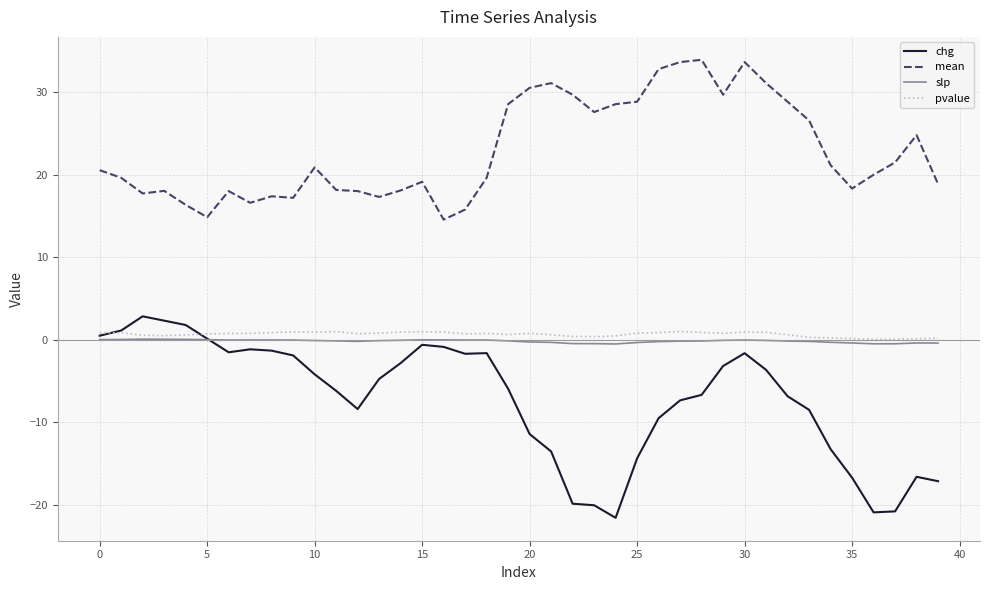

True or false: mean and slp intersect in this chart.

False